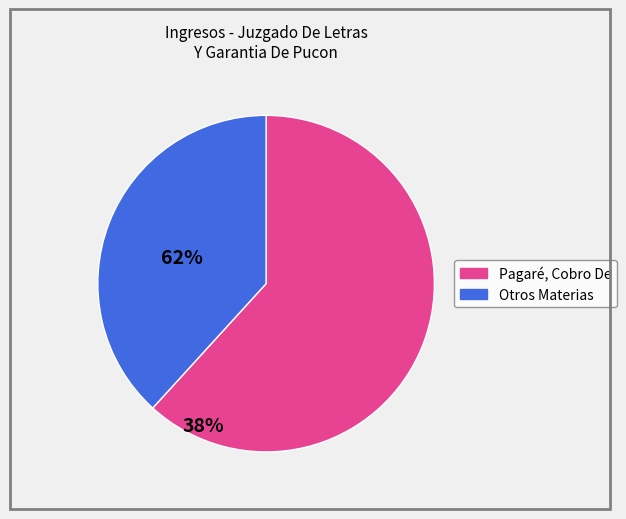

Is there a majority slice in this chart?

Yes